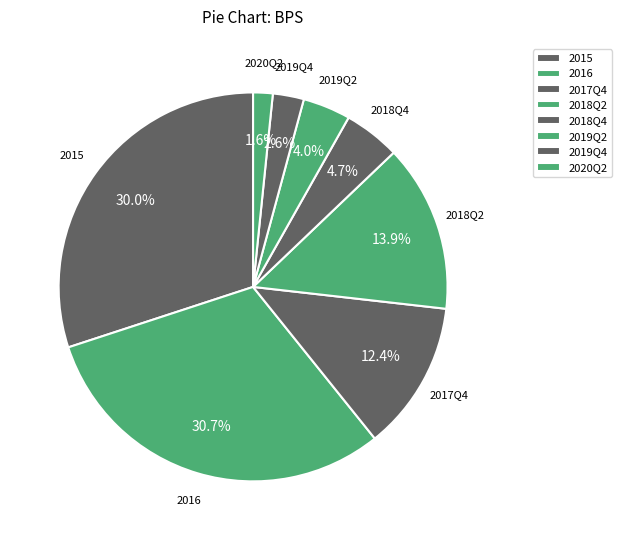

What percentage is the 2015 slice, to the nearest percent?

30%